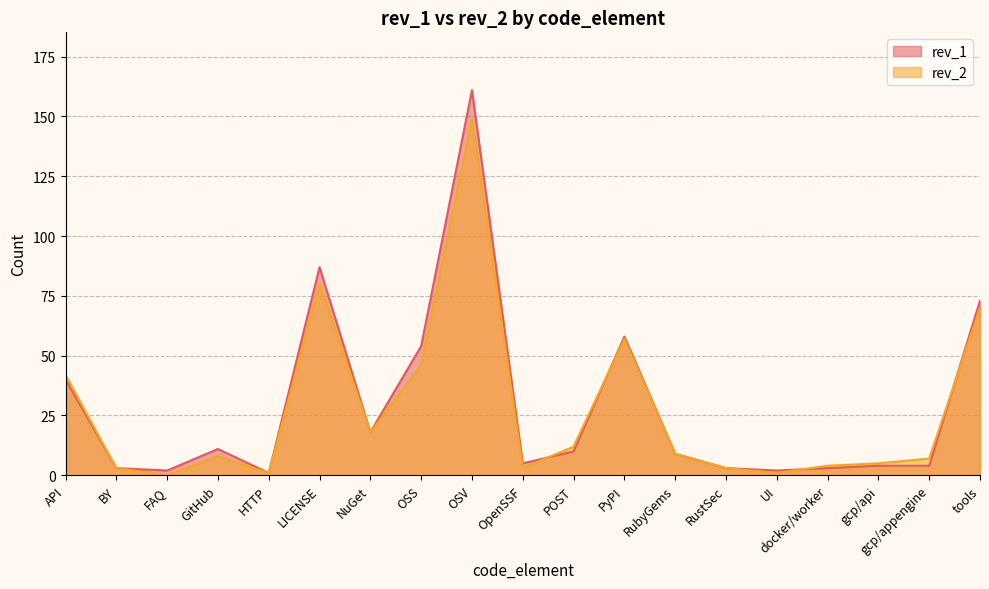

Reading left to right, what are all the values shown in this chart?

rev_1: API=40	BY=3	FAQ=2	GitHub=11	HTTP=1	LICENSE=87	NuGet=18	OSS=54	OSV=161	OpenSSF=5	POST=10	PyPI=58	RubyGems=9	RustSec=3	UI=2	docker/worker=3	gcp/api=4	gcp/appengine=4	tools=73
rev_2: API=42	BY=3	FAQ=0	GitHub=8	HTTP=1	LICENSE=80	NuGet=18	OSS=46	OSV=149	OpenSSF=3	POST=12	PyPI=57	RubyGems=9	RustSec=3	UI=1	docker/worker=4	gcp/api=5	gcp/appengine=7	tools=70